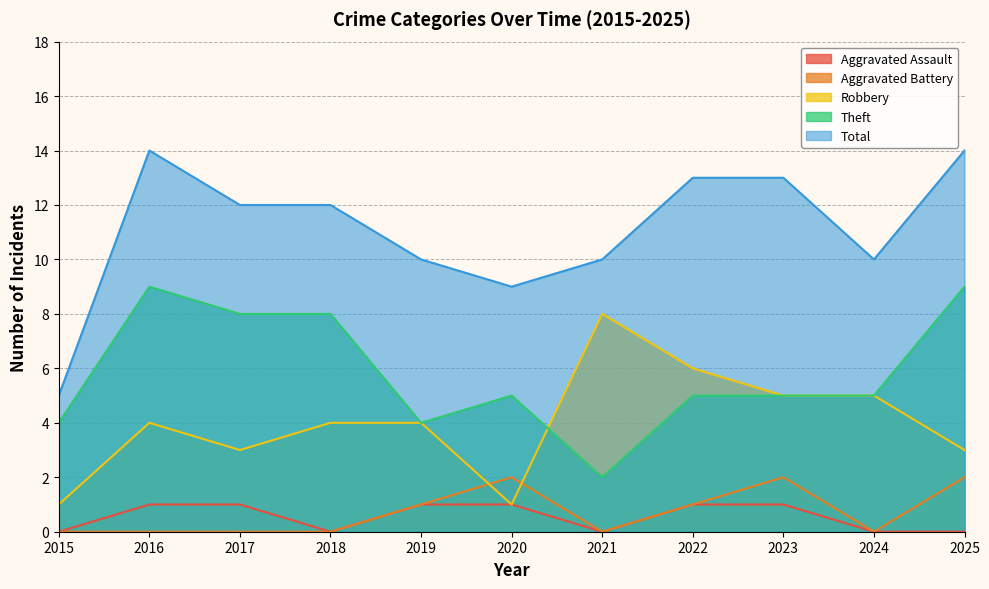

Reading left to right, extract all data points from this chart.

Aggravated Assault: 2015=0	2016=1	2017=1	2018=0	2019=1	2020=1	2021=0	2022=1	2023=1	2024=0	2025=0
Aggravated Battery: 2015=0	2016=0	2017=0	2018=0	2019=1	2020=2	2021=0	2022=1	2023=2	2024=0	2025=2
Robbery: 2015=1	2016=4	2017=3	2018=4	2019=4	2020=1	2021=8	2022=6	2023=5	2024=5	2025=3
Theft: 2015=4	2016=9	2017=8	2018=8	2019=4	2020=5	2021=2	2022=5	2023=5	2024=5	2025=9
Total: 2015=5	2016=14	2017=12	2018=12	2019=10	2020=9	2021=10	2022=13	2023=13	2024=10	2025=14